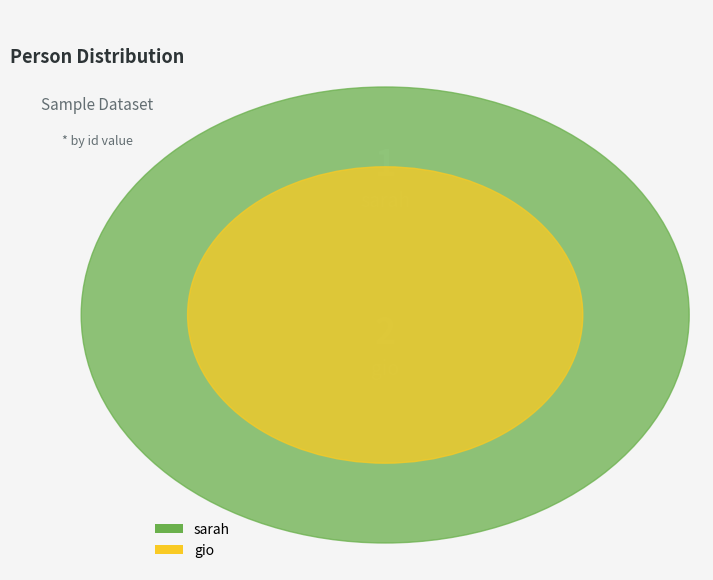

Is it true that sarah is 33% of the pie?

True